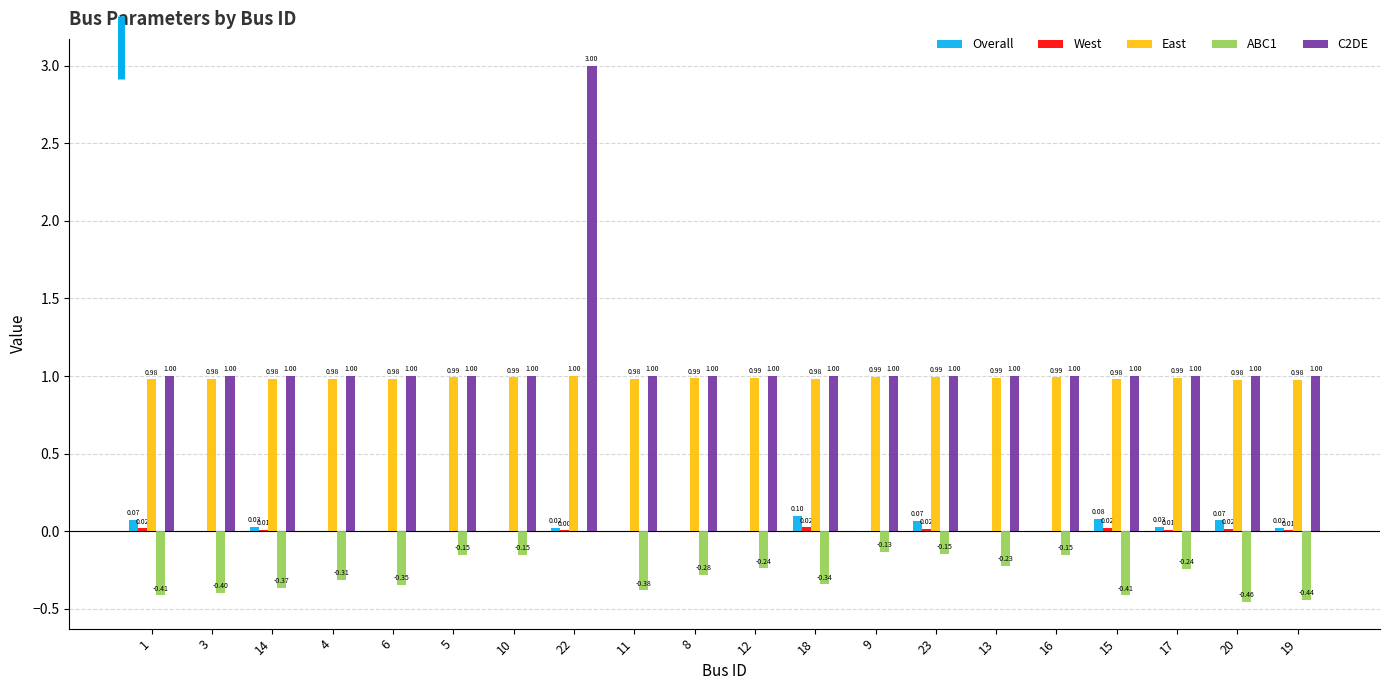

What is the total value across all series at 3?

1.6